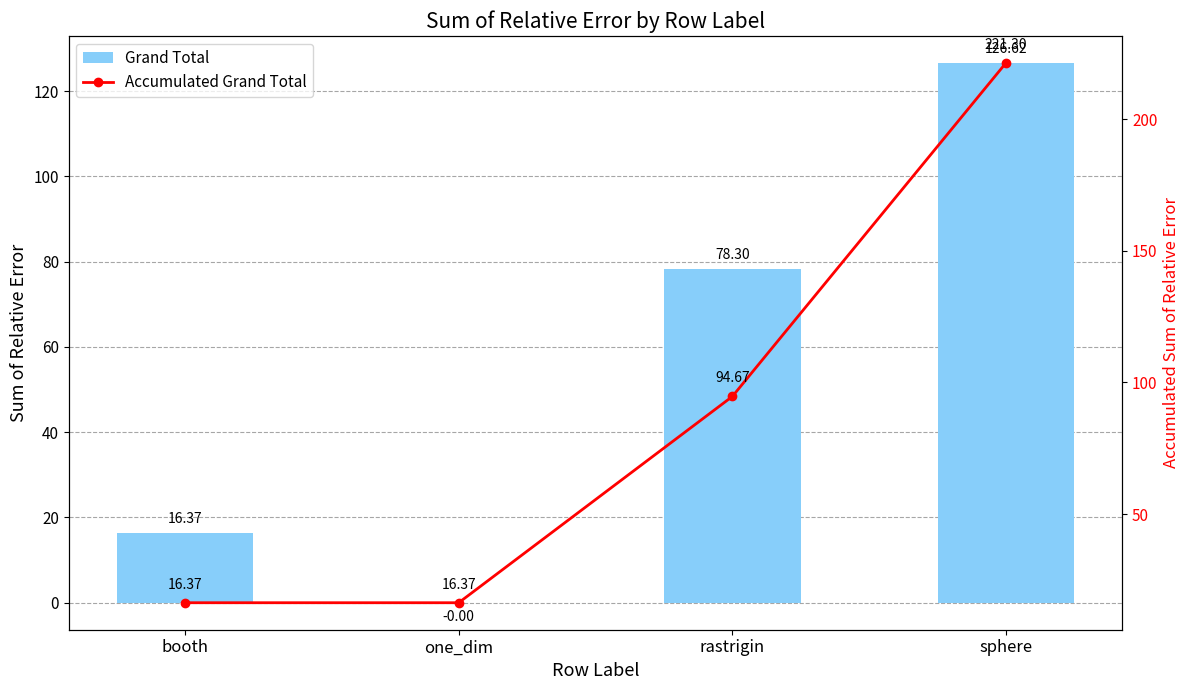

List the series in order of their overall mean, highest first.

Accumulated Grand Total, Grand Total